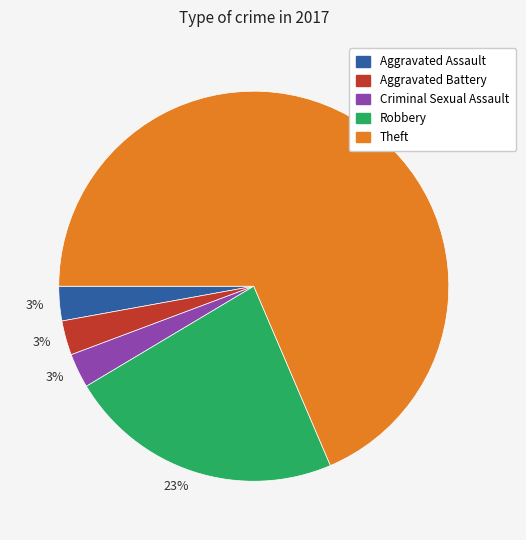

Is there a majority slice in this chart?

Yes